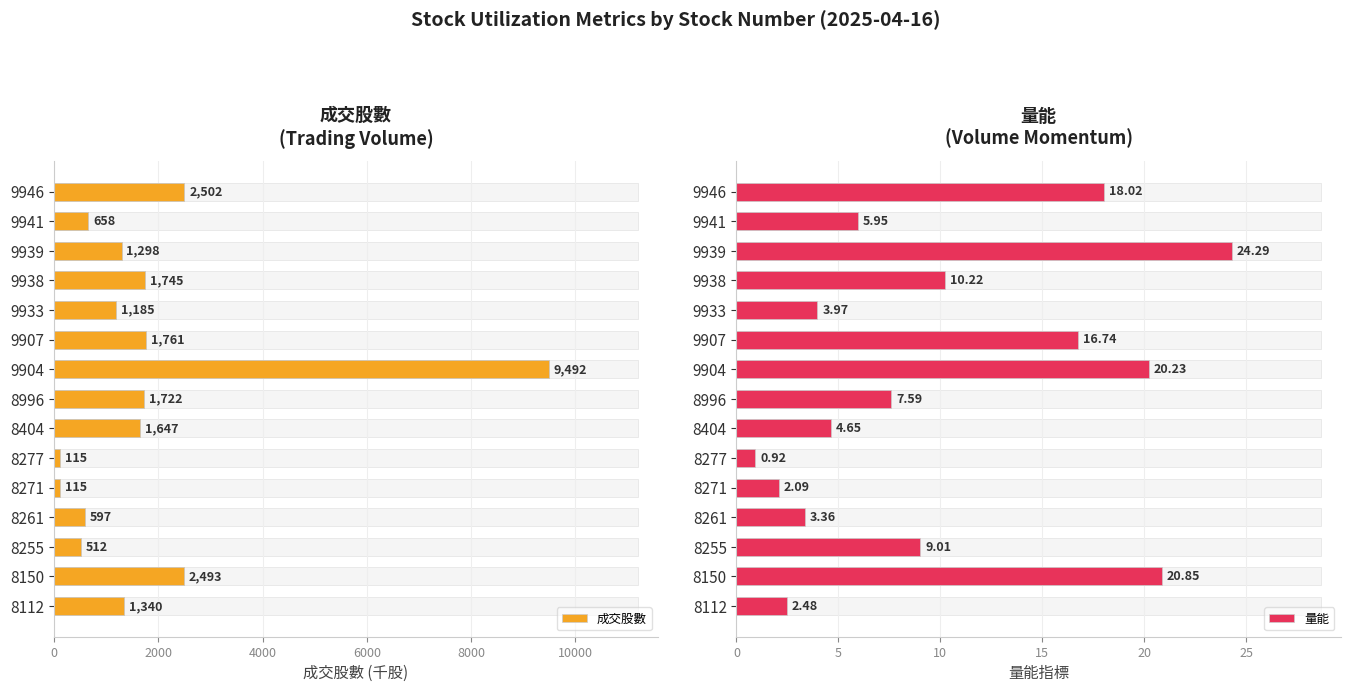

Are the bars horizontal?

Yes